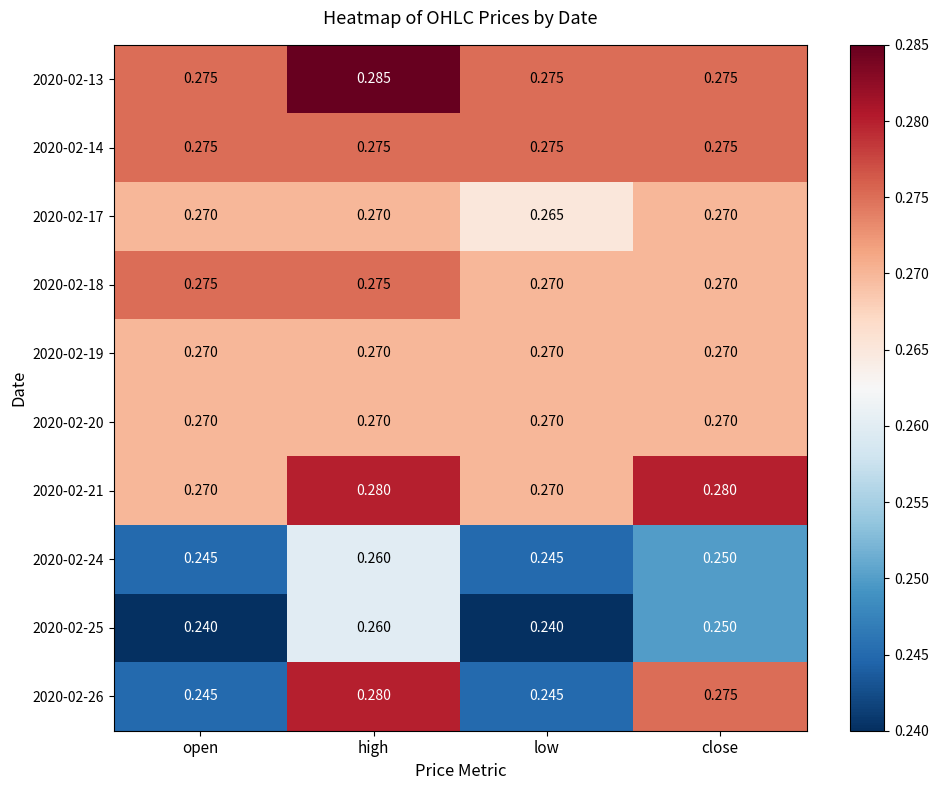

Which category has the highest value in the 2020-02-26 series?

high